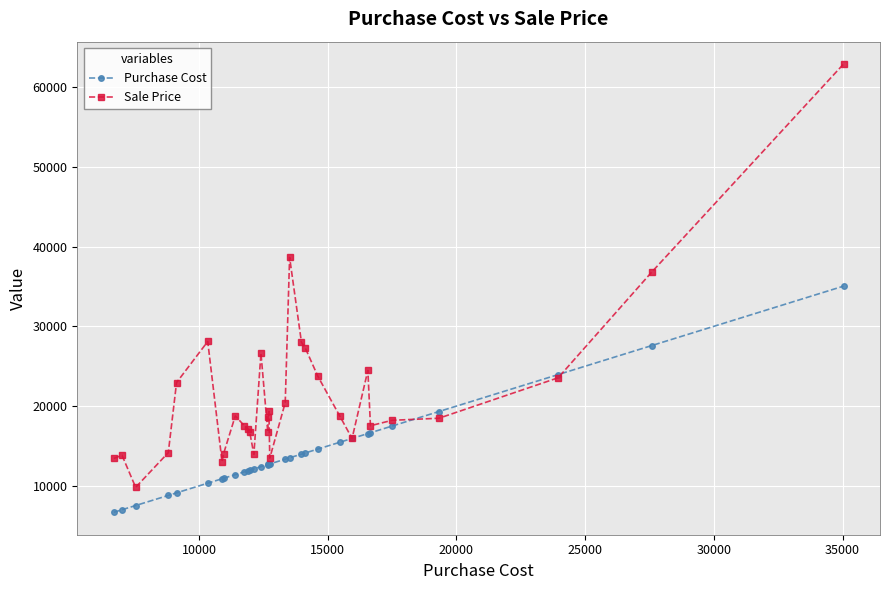

List the series in order of their overall mean, highest first.

Sale Price, Purchase Cost